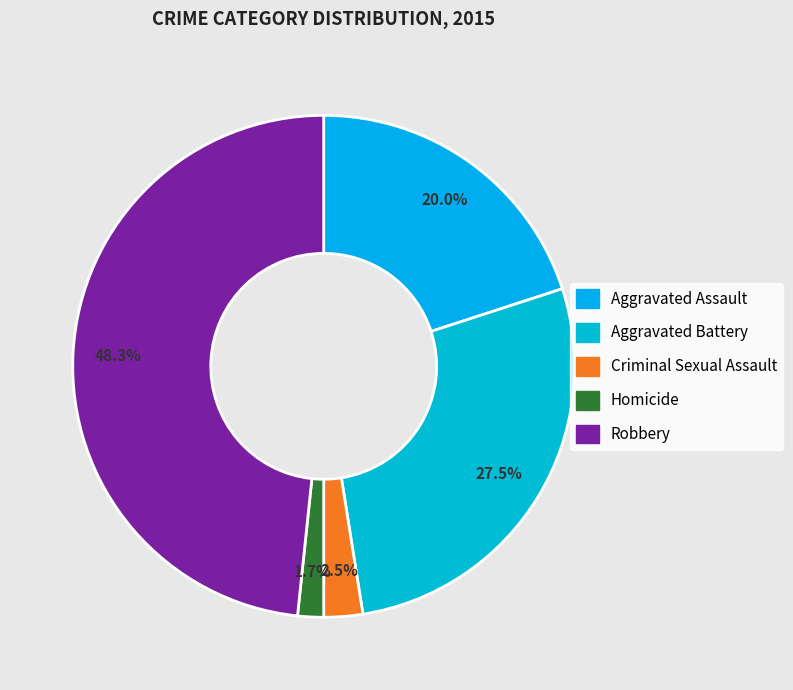

Count the number of slices in the pie.

5